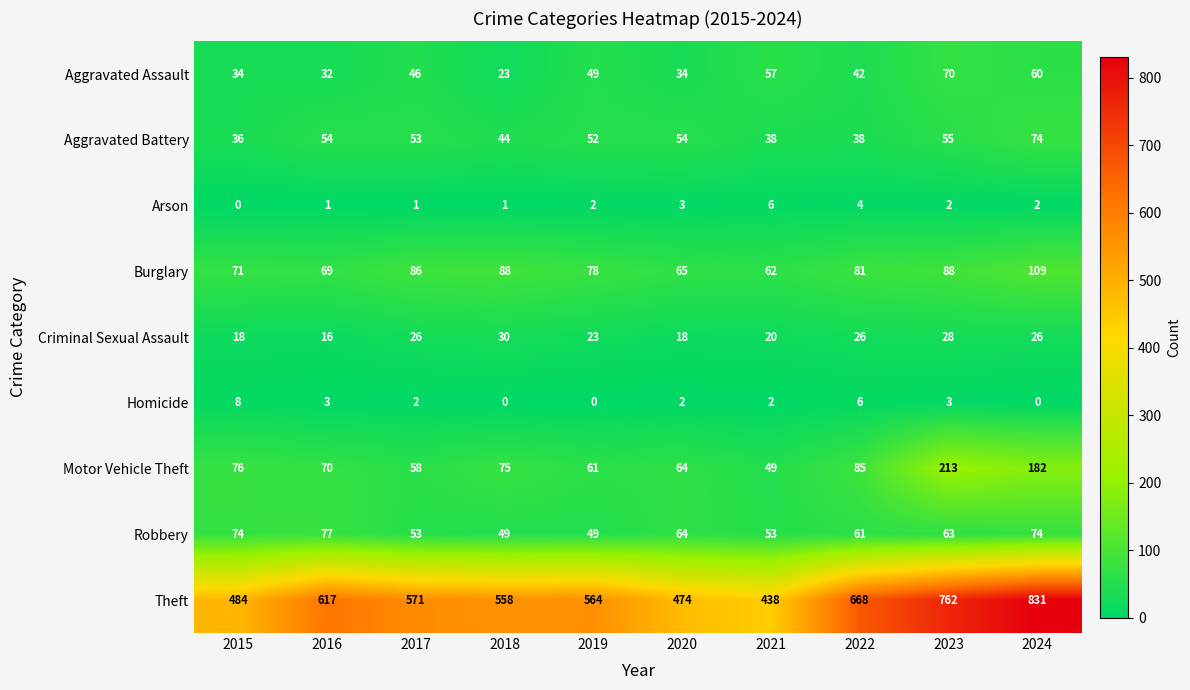

At which category does the chart reach its peak across all series?

2024